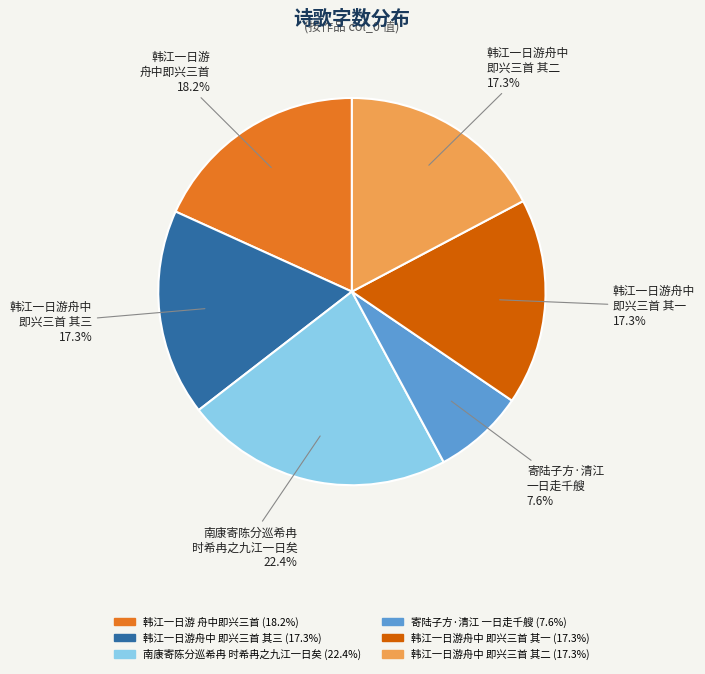

Count the number of slices in the pie.

6